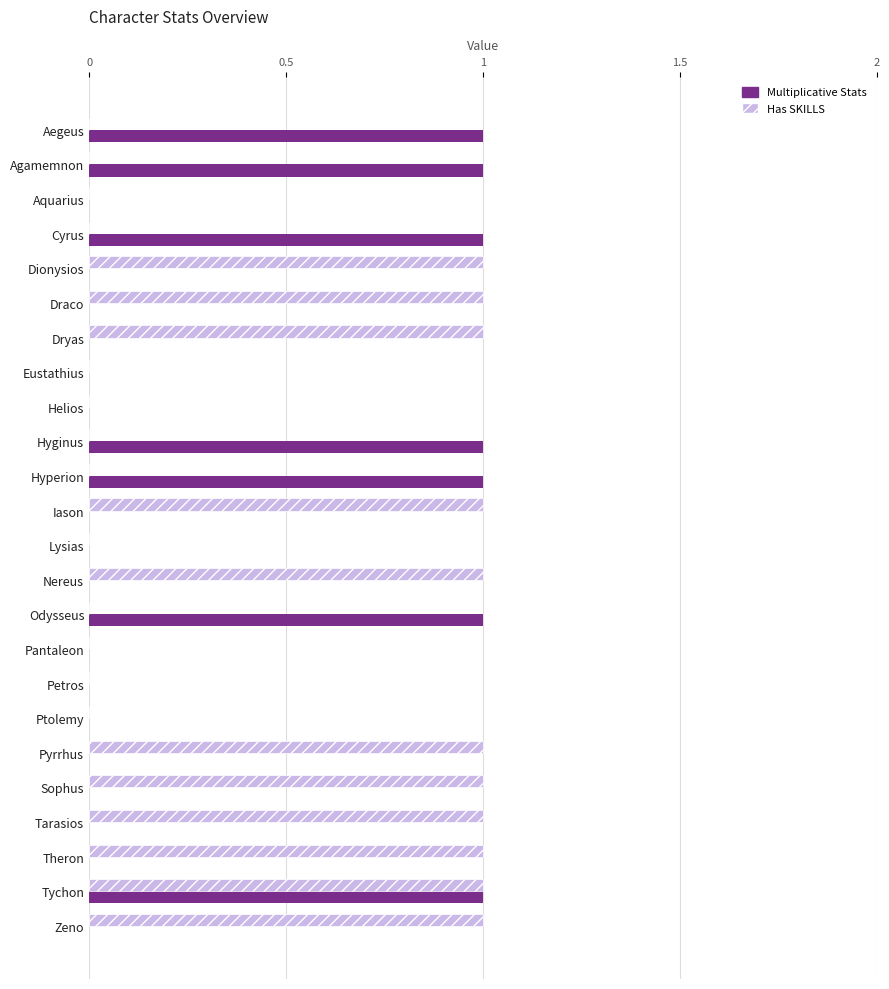

What is the sum of all Has SKILLS values?

11